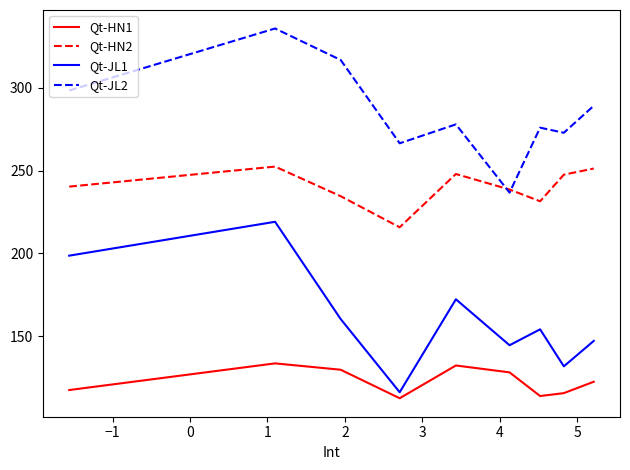

List the series in order of their overall mean, highest first.

Qt-JL2, Qt-HN2, Qt-JL1, Qt-HN1